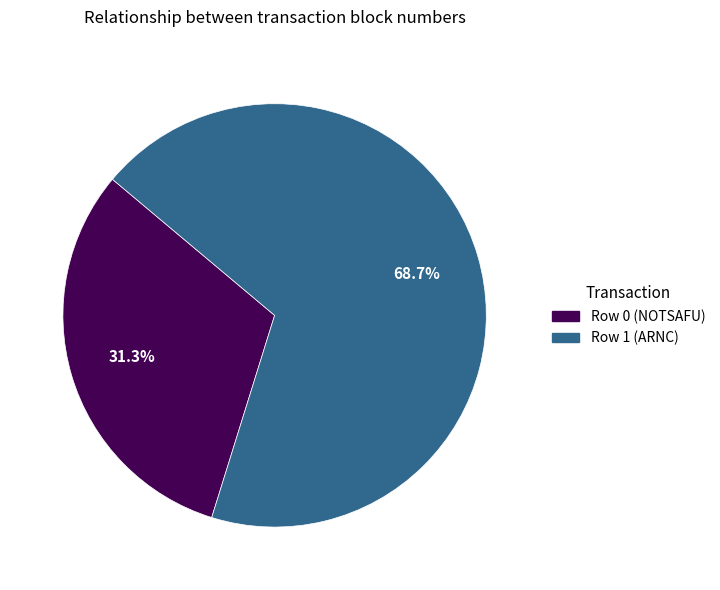

To the nearest percent, what portion does Row 1 (ARNC) represent?

69%